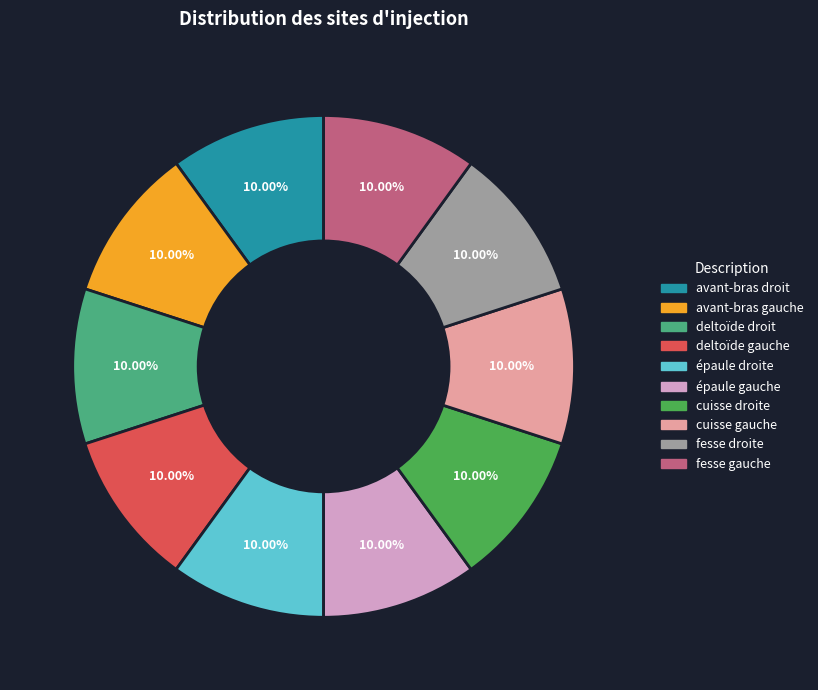

Does any single category account for the majority?

No